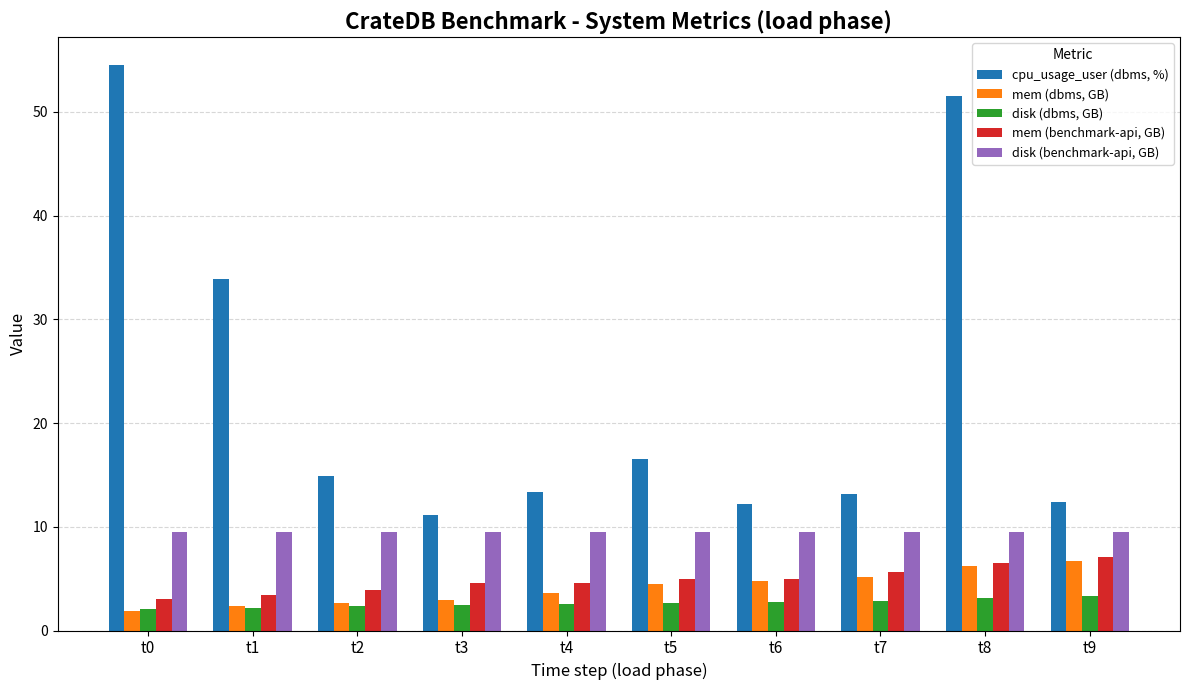

The value of disk (benchmark-api, GB) at t8 is 9.5. True or false?

True